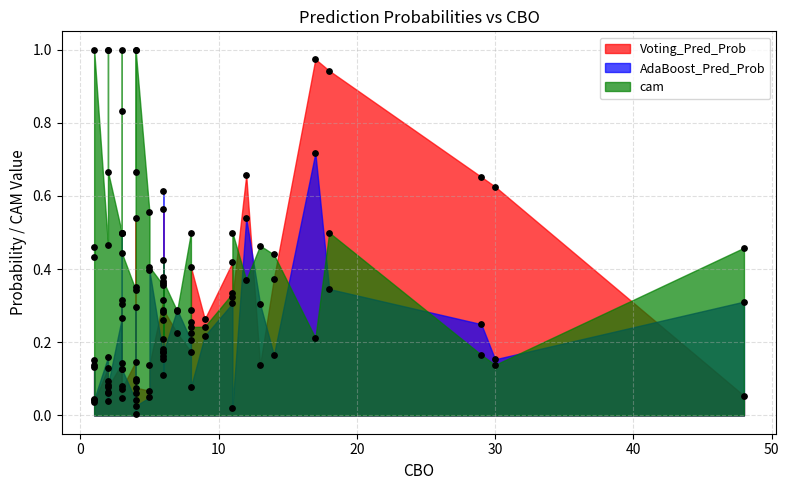

What is the total value across all series at 3?

1.2